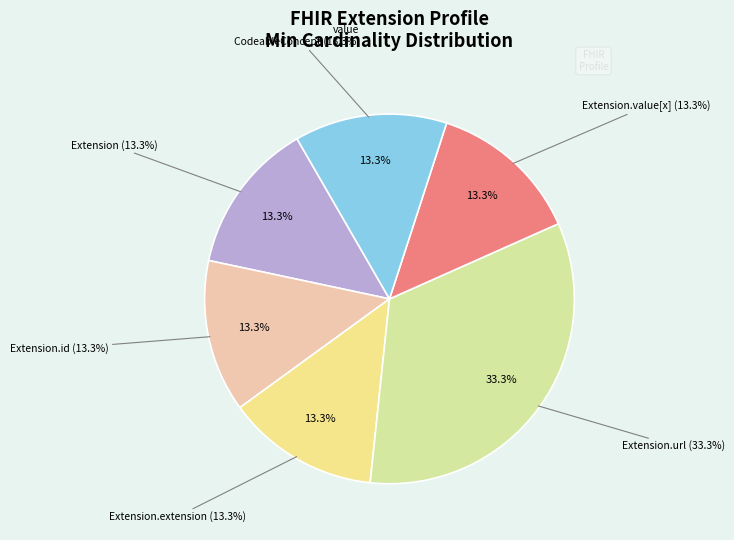

Which has a higher value, Extension.value[x] or Extension.url?

Extension.url